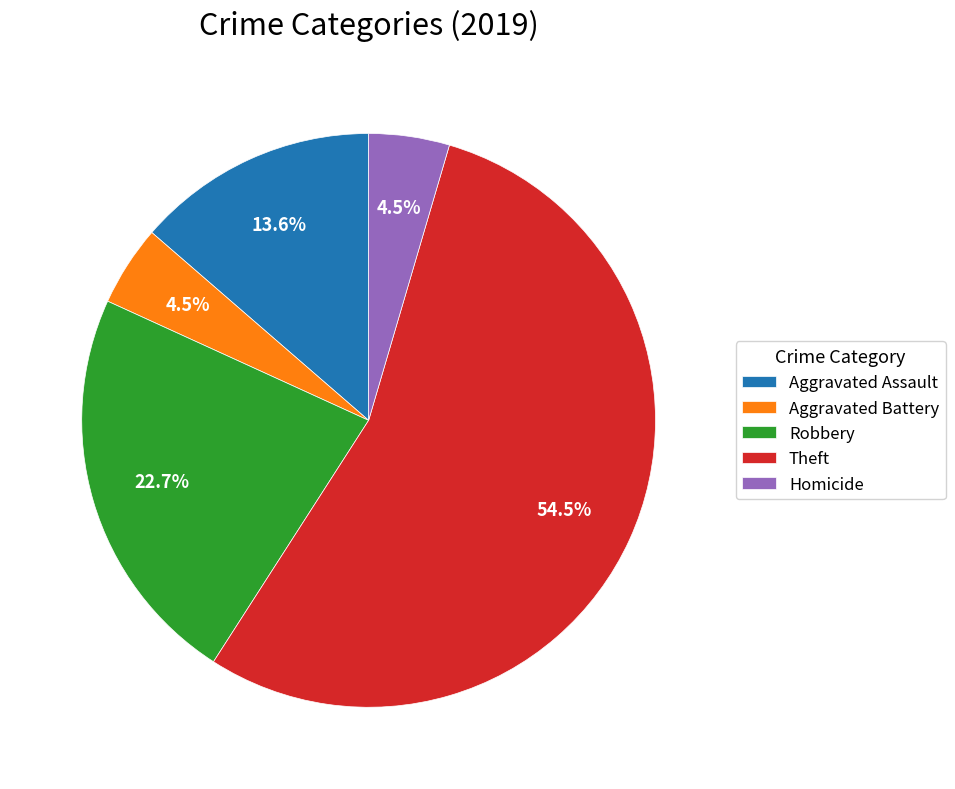

To the nearest percent, what is the average slice percentage?

20%